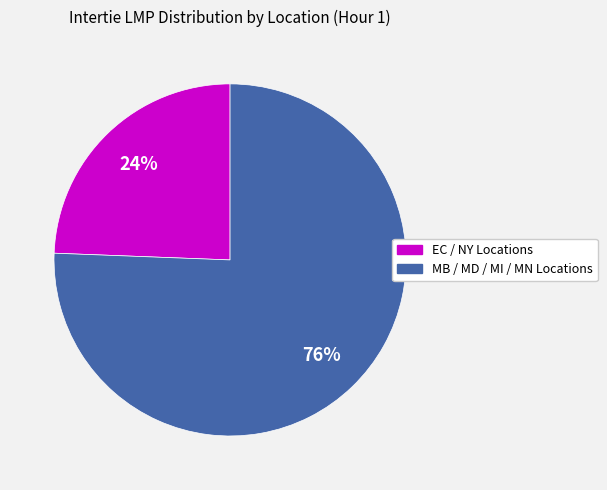

Does any single category account for the majority?

Yes